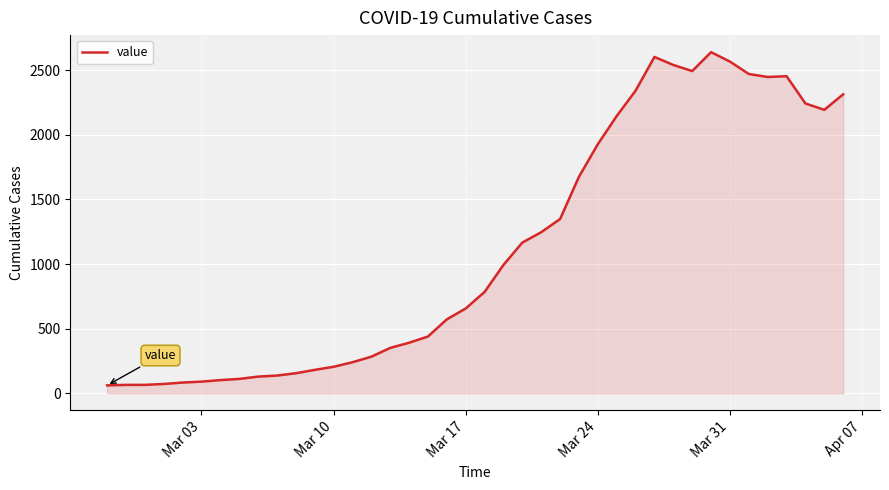

What is the minimum value shown in the chart?

61